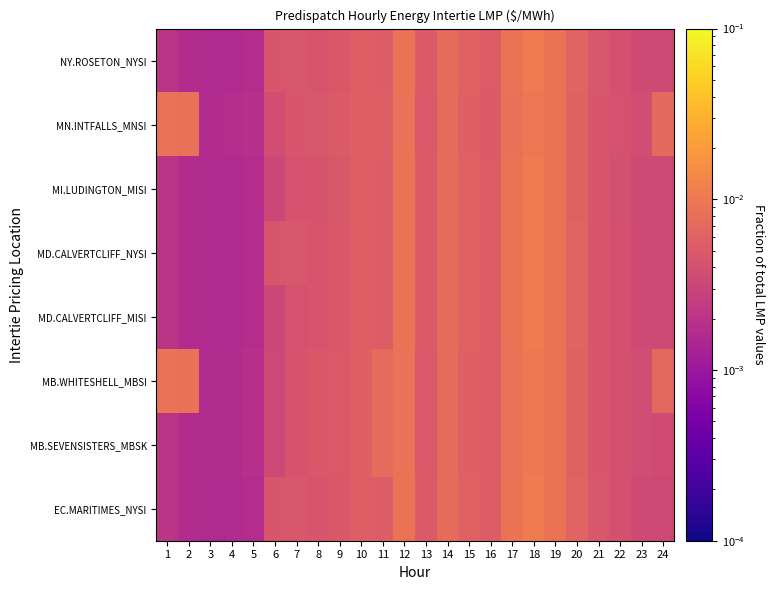

What is the total value across all series at 12?

0.1